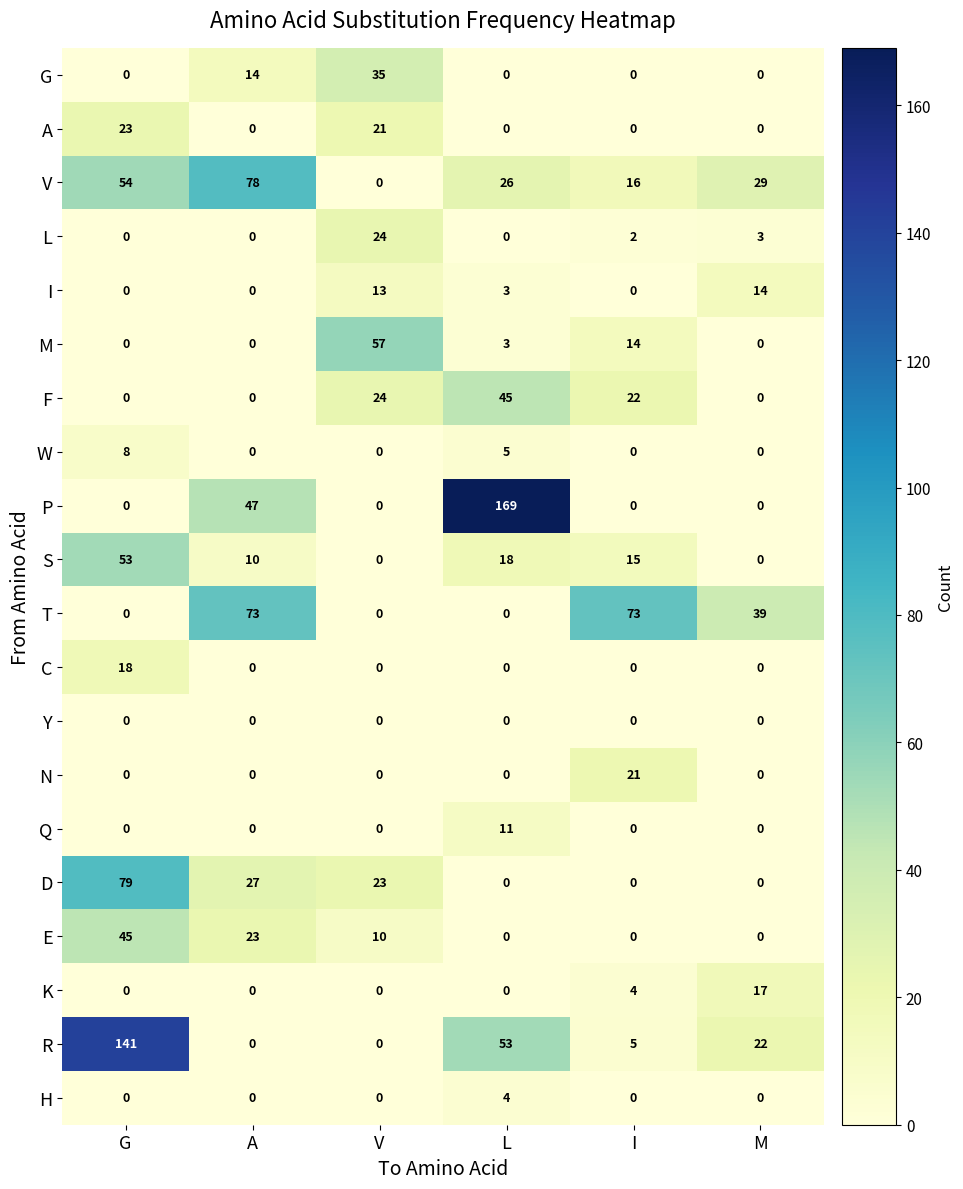

The S series shows 25 at I. True or false?

False